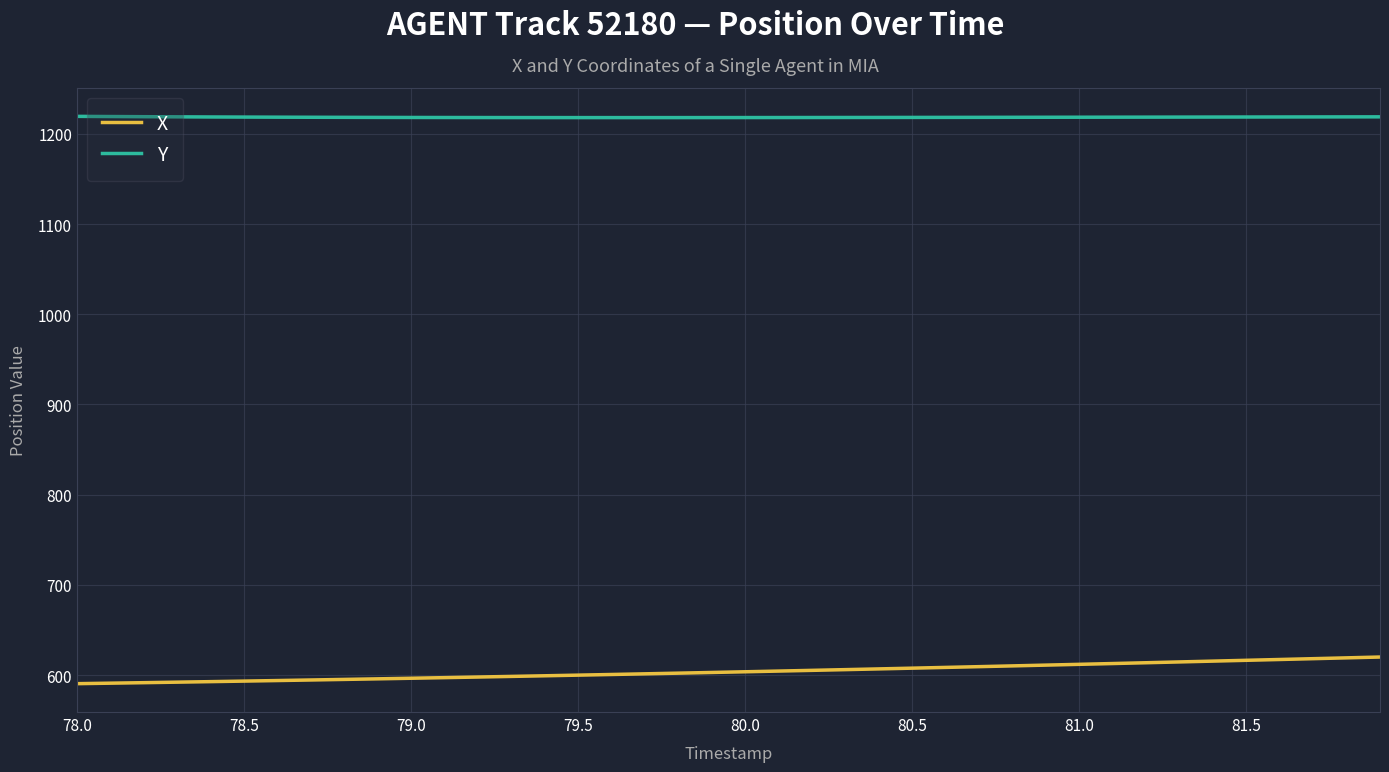

List the series in order of their peak value, highest first.

Y, X